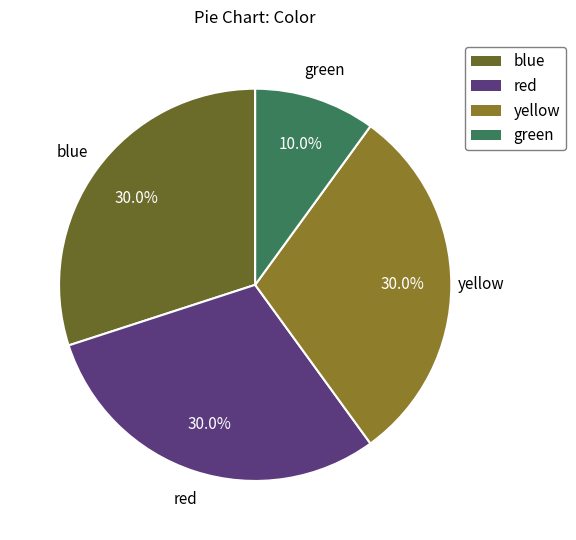

How many segments does this pie chart have?

4